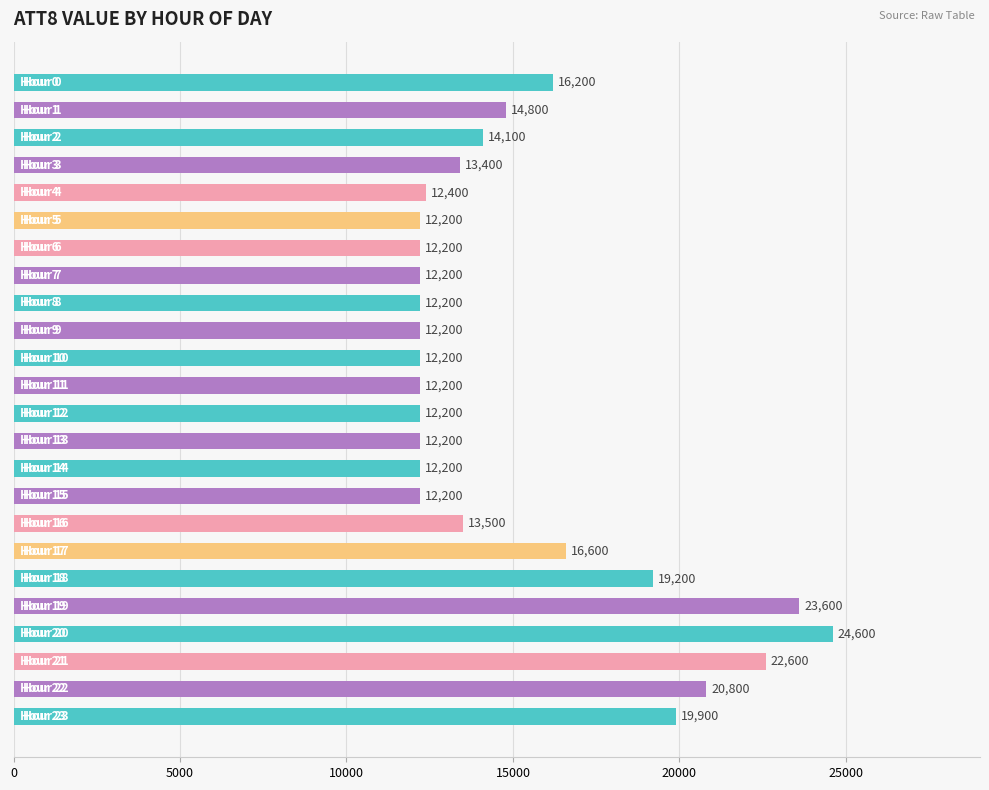

What is the smallest value displayed?

12200